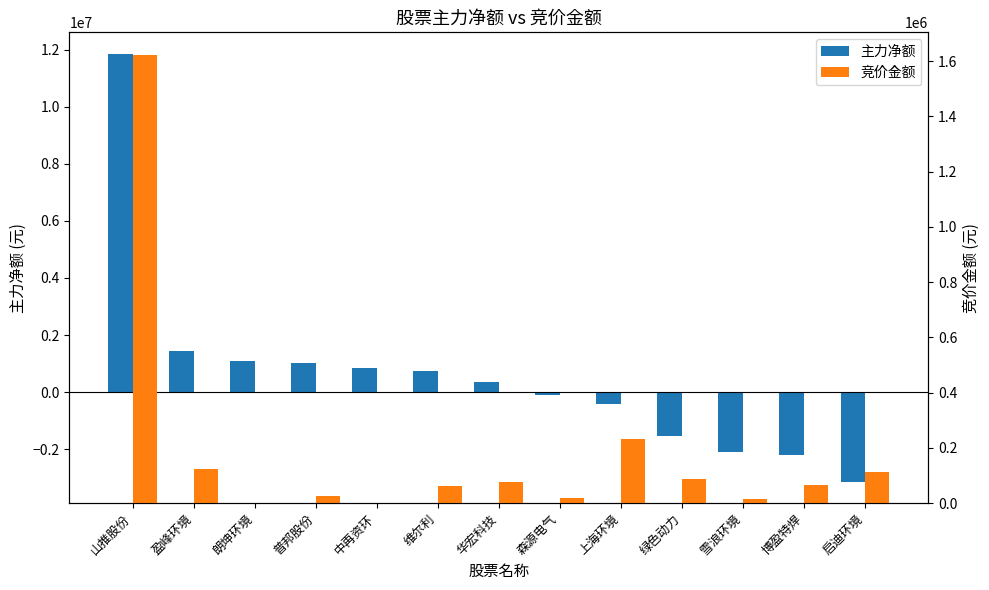

At which category does the chart reach its peak across all series?

山推股份